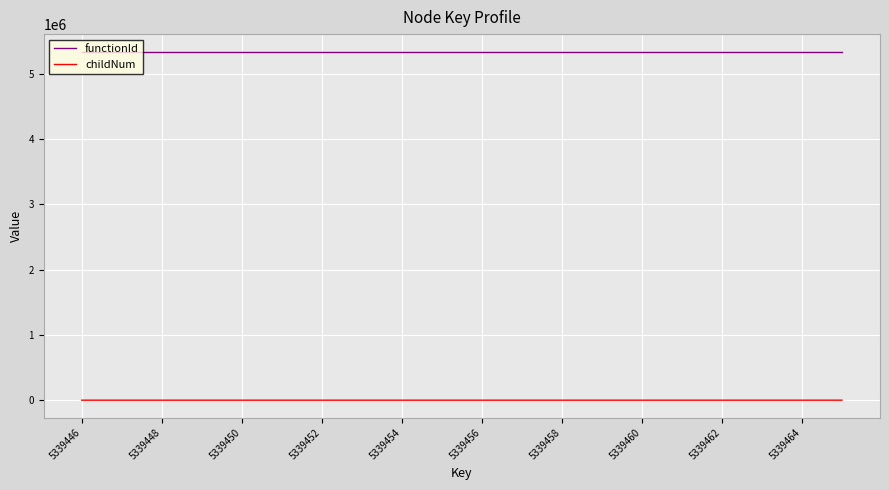

List the series in order of their peak value, highest first.

functionId, childNum